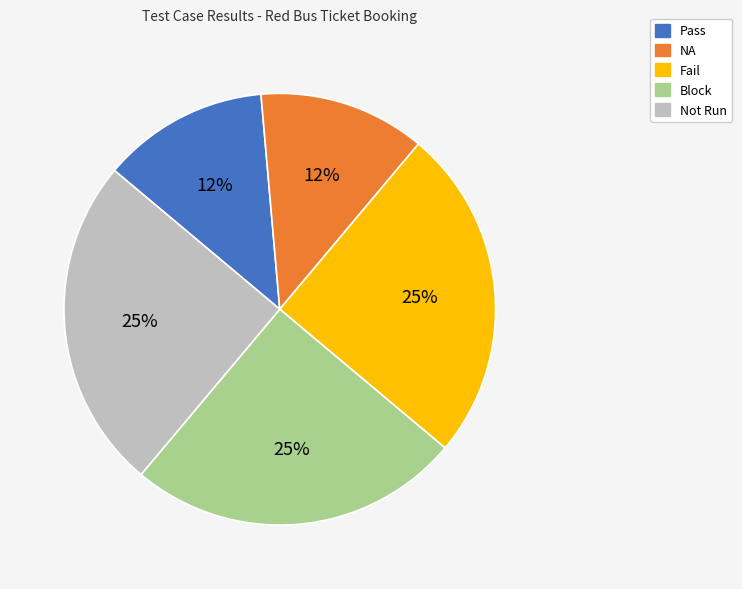

To the nearest percent, what is the average slice percentage?

20%